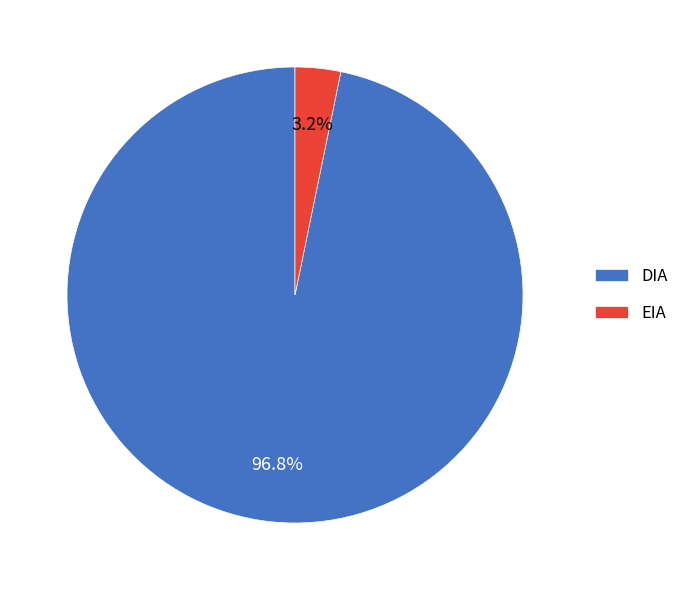

Does EIA represent more than half of the total?

No